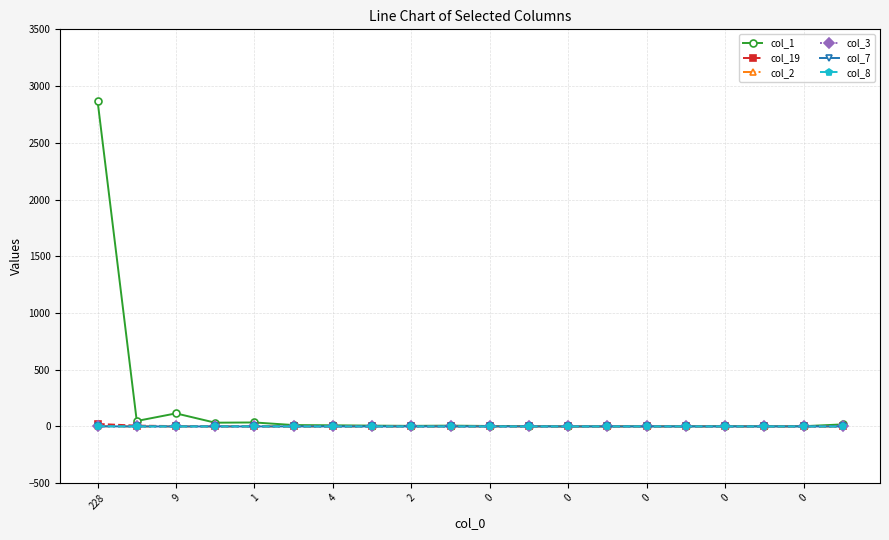

True or false: col_1 and col_3 cross at least once.

False